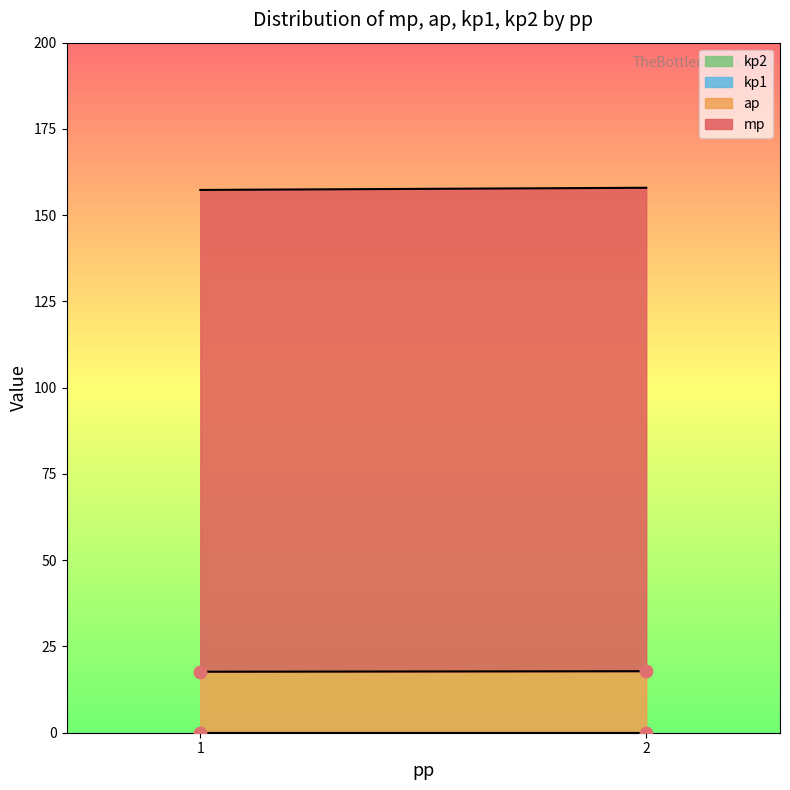

Which series contains the highest Y value?

mp